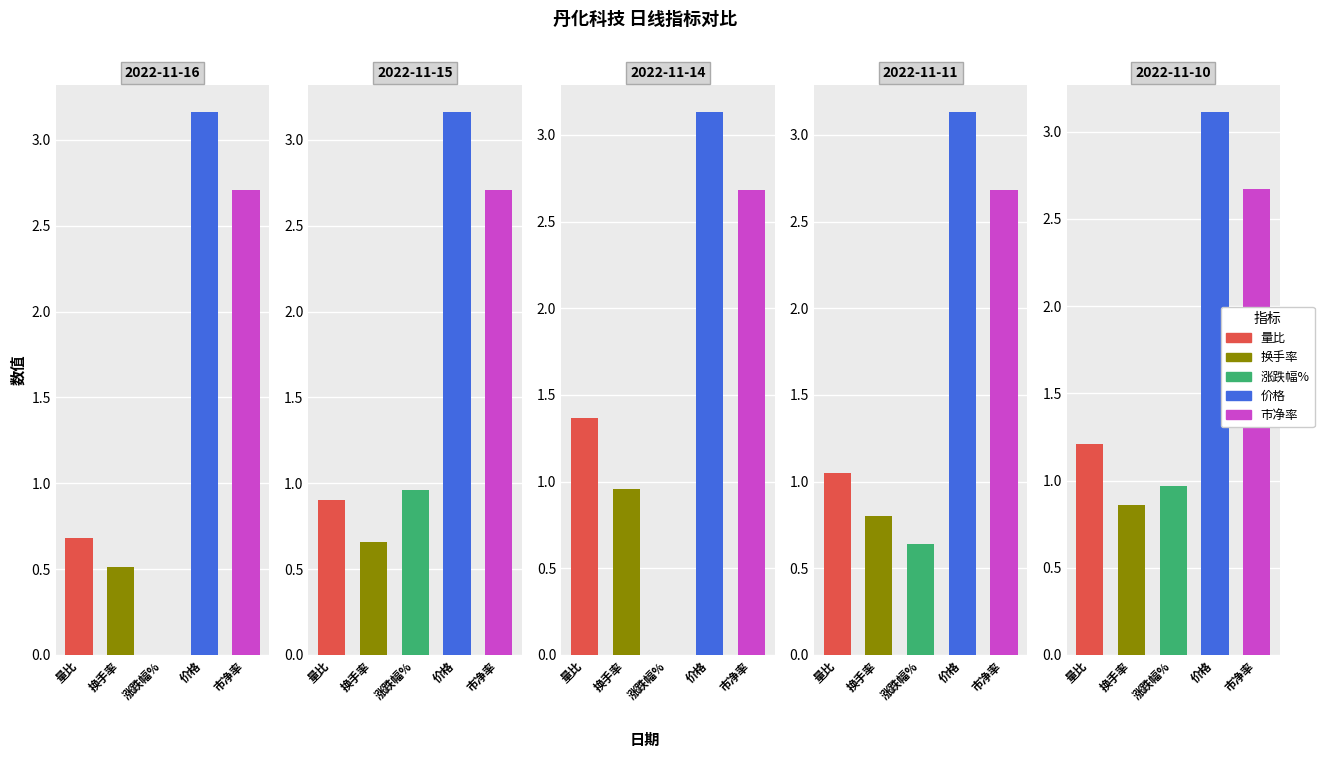

Does the chart contain any negative values?

No